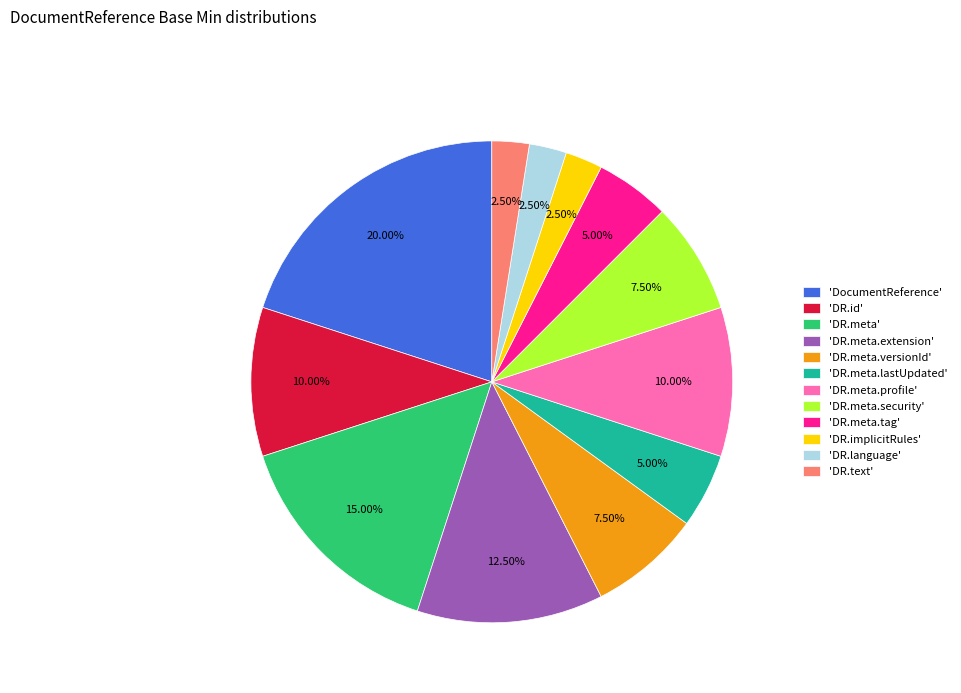

Which slice is the largest?

'DocumentReference'